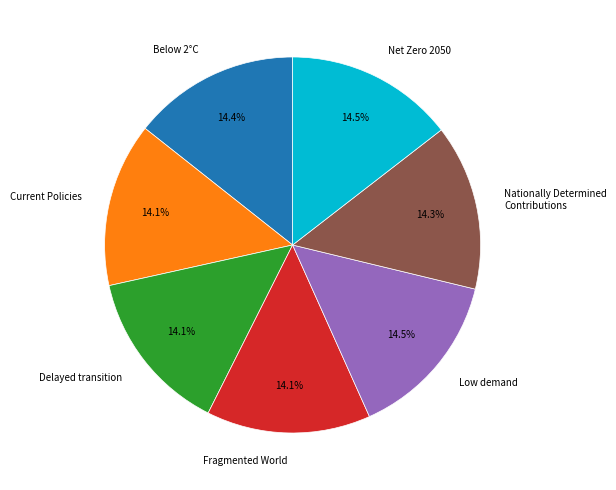

What is the total percentage of Delayed transition and Net Zero 2050?

28.6%